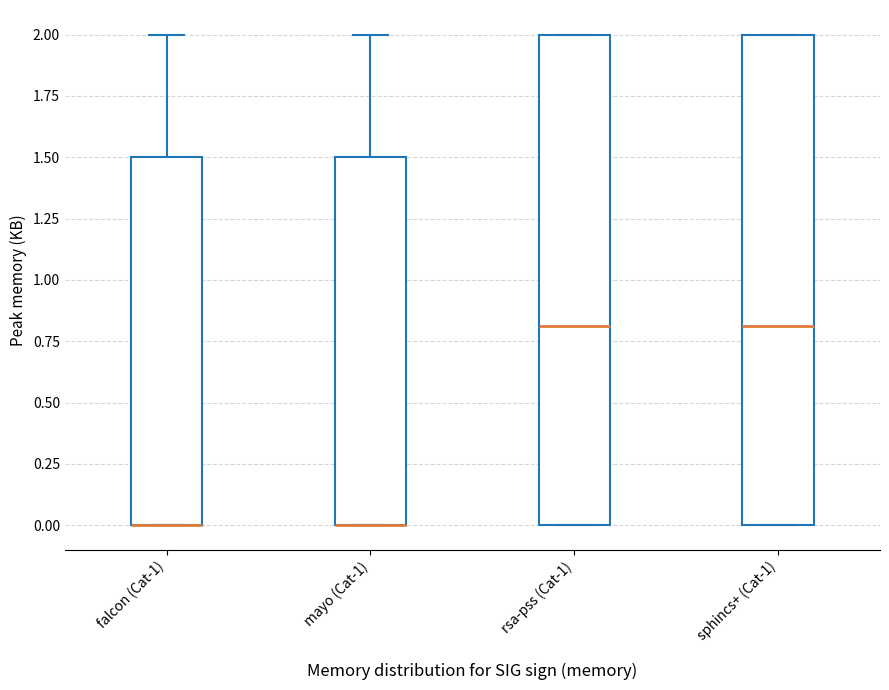

Reading left to right, read every box against the y-axis: the position of its median line, the range the box covers, and the ends of its whiskers. The values are not printed on the chart, so give them approximately, as read against the axis.

falcon (Cat-1): median 0.0 (drawn on the box's lower edge), box 0.0 to 1.5, whiskers 0.0 to 2.0
mayo (Cat-1): median 0.0 (drawn on the box's lower edge), box 0.0 to 1.5, whiskers 0.0 to 2.0
rsa-pss (Cat-1): median 0.8, box 0.0 to 2.0, whiskers 0.0 to 2.0
sphincs+ (Cat-1): median 0.8, box 0.0 to 2.0, whiskers 0.0 to 2.0